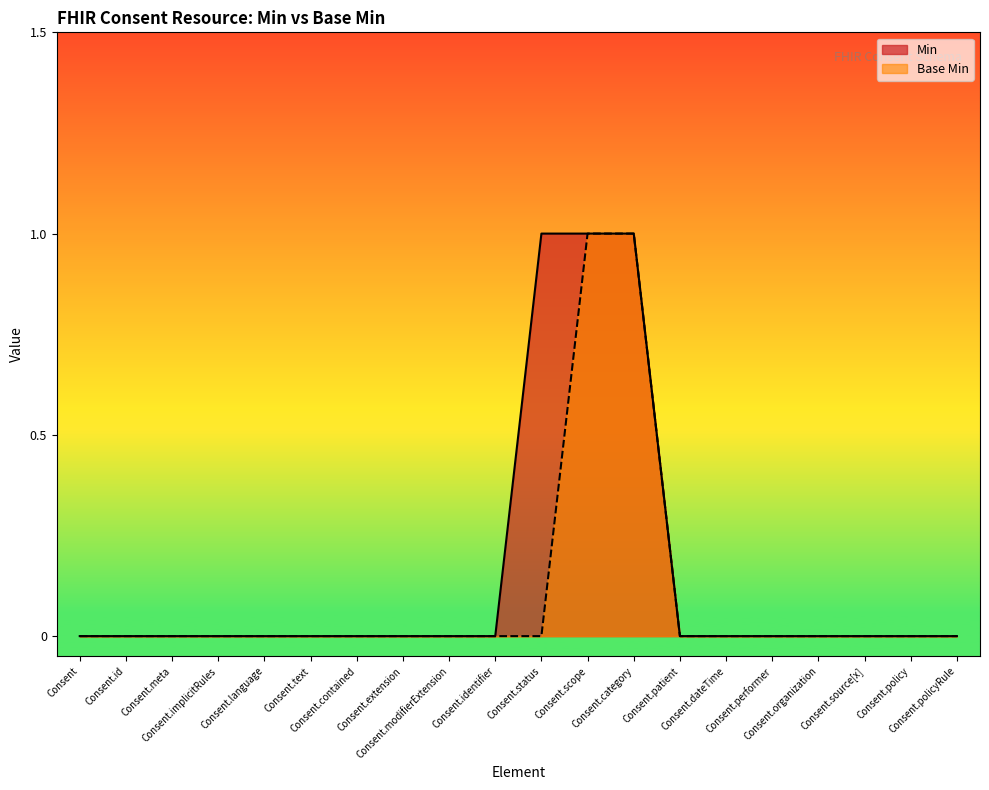

Reading right to left, what are all the values shown in this chart?

Min: Consent.policyRule=0	Consent.policy=0	Consent.source[x]=0	Consent.organization=0	Consent.performer=0	Consent.dateTime=0	Consent.patient=0	Consent.category=1	Consent.scope=1	Consent.status=1	Consent.identifier=0	Consent.modifierExtension=0	Consent.extension=0	Consent.contained=0	Consent.text=0	Consent.language=0	Consent.implicitRules=0	Consent.meta=0	Consent.id=0	Consent=0
Base Min: Consent.policyRule=0	Consent.policy=0	Consent.source[x]=0	Consent.organization=0	Consent.performer=0	Consent.dateTime=0	Consent.patient=0	Consent.category=1	Consent.scope=1	Consent.status=0	Consent.identifier=0	Consent.modifierExtension=0	Consent.extension=0	Consent.contained=0	Consent.text=0	Consent.language=0	Consent.implicitRules=0	Consent.meta=0	Consent.id=0	Consent=0